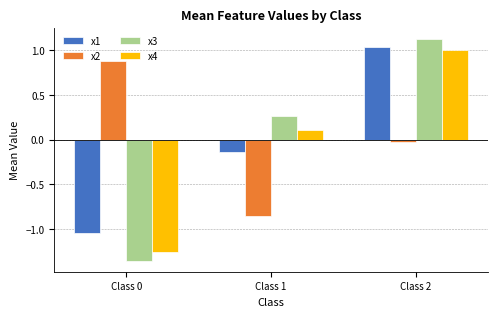

How many values in x1 are below zero?

2